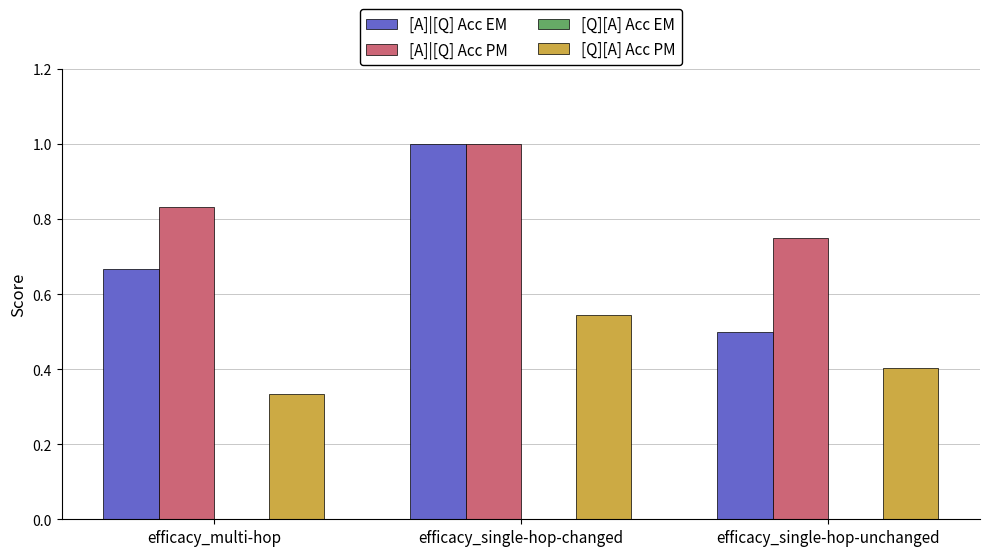

What is the difference between the second highest and minimum values in the [Q][A] Acc PM series?

0.1